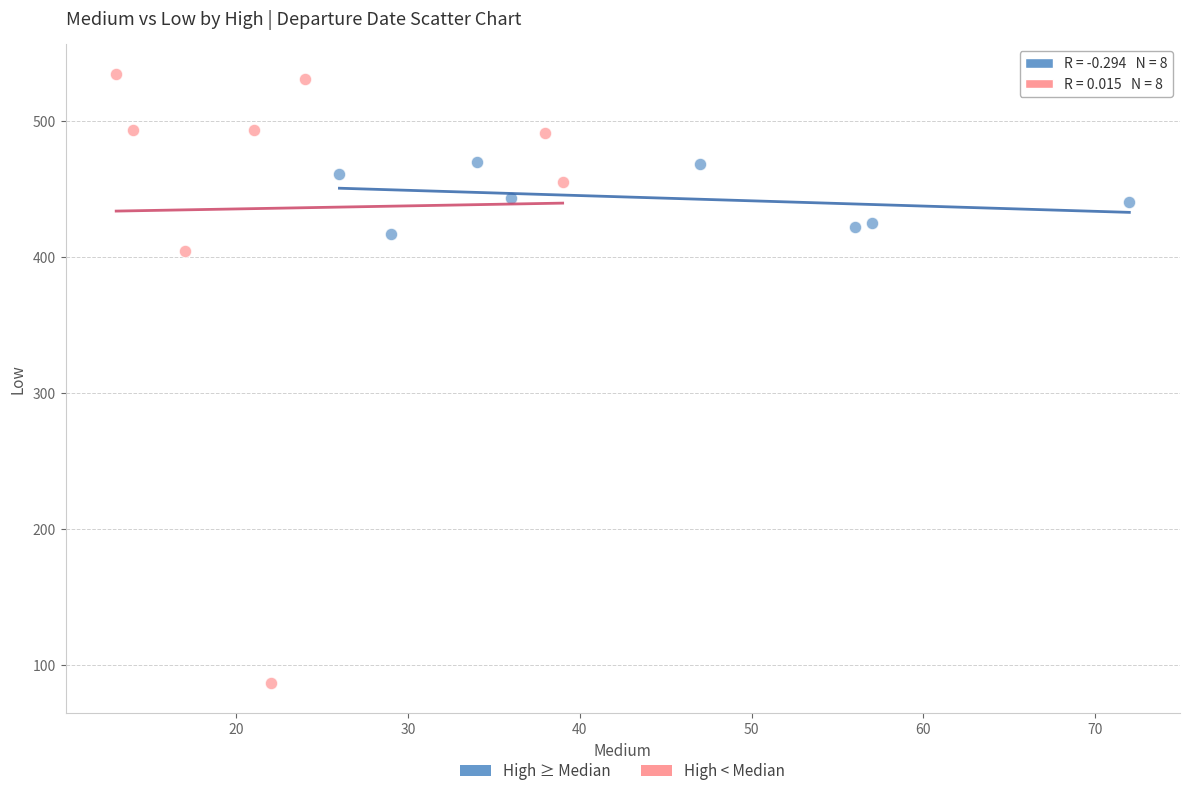

What are all the series names shown in the legend?

High ≥ Median, High < Median